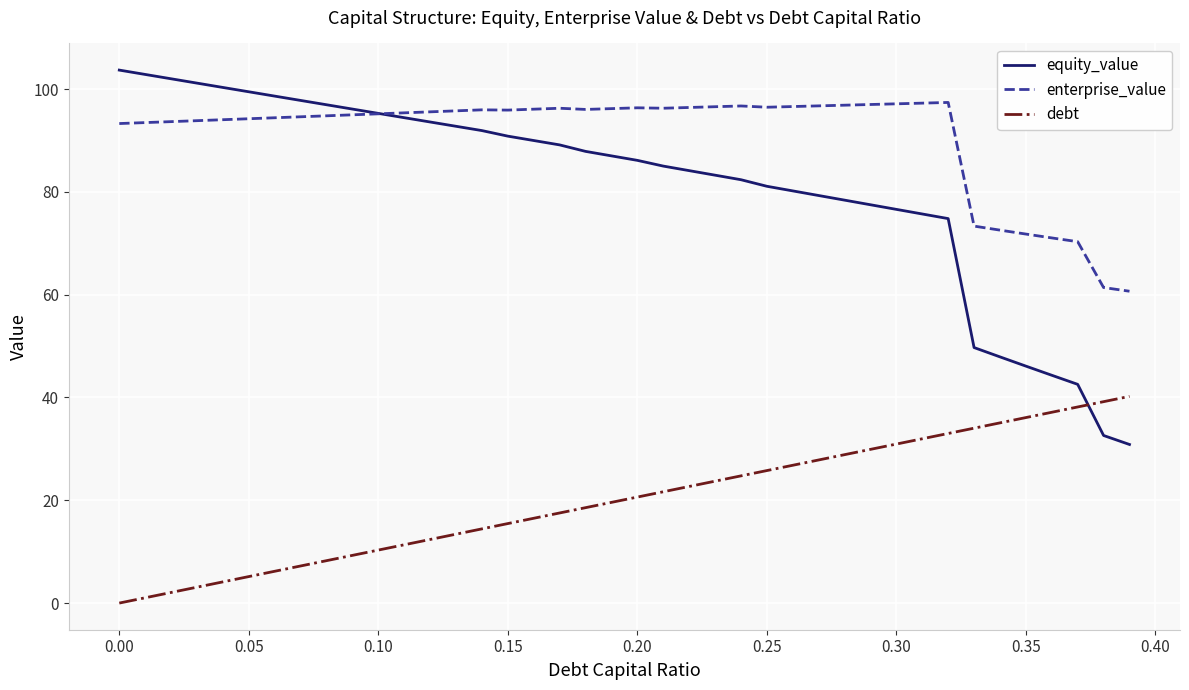

Which series has the largest total across all categories?

enterprise_value